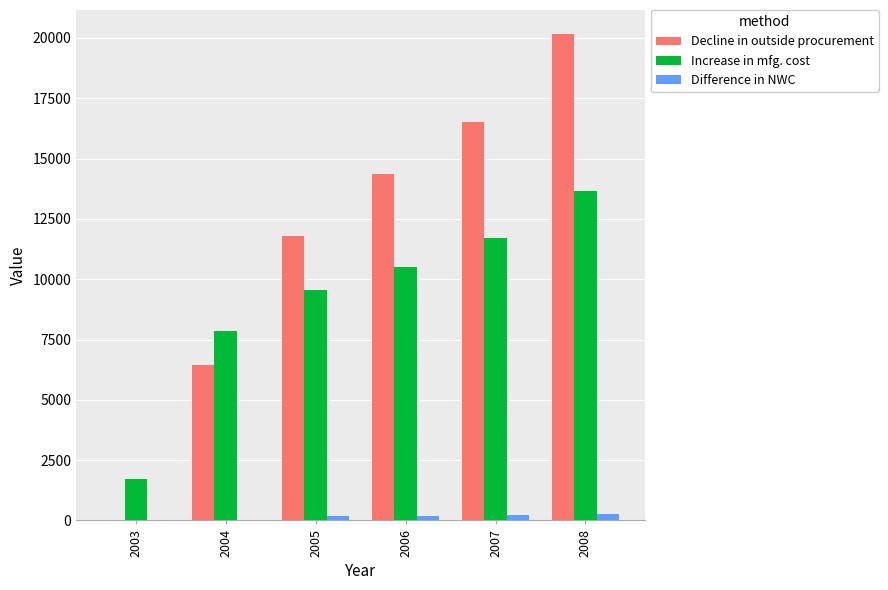

What is the difference between the Increase in mfg. cost values at 2004 and 2008?

5803.2